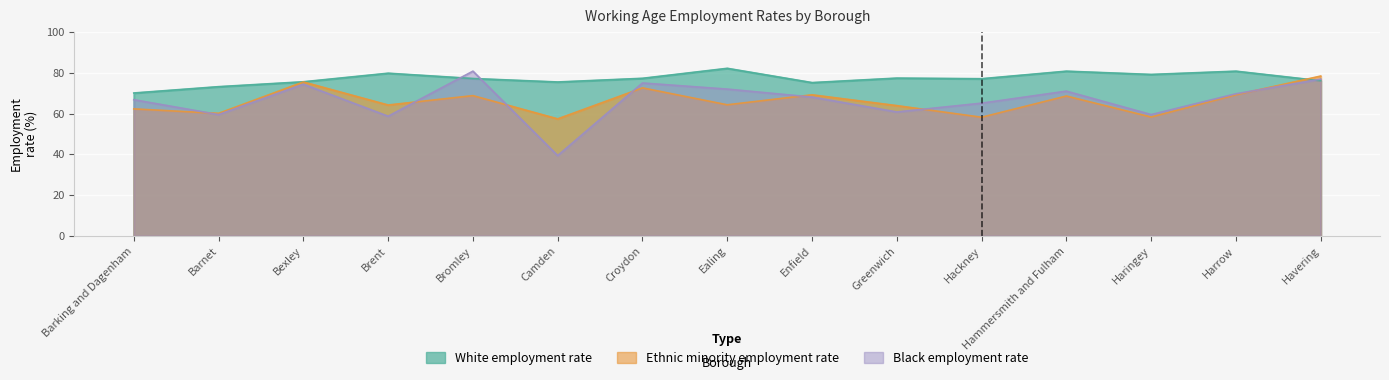

At Hammersmith and Fulham, list the series in order from largest to smallest.

White employment rate, Black employment rate, Ethnic minority employment rate